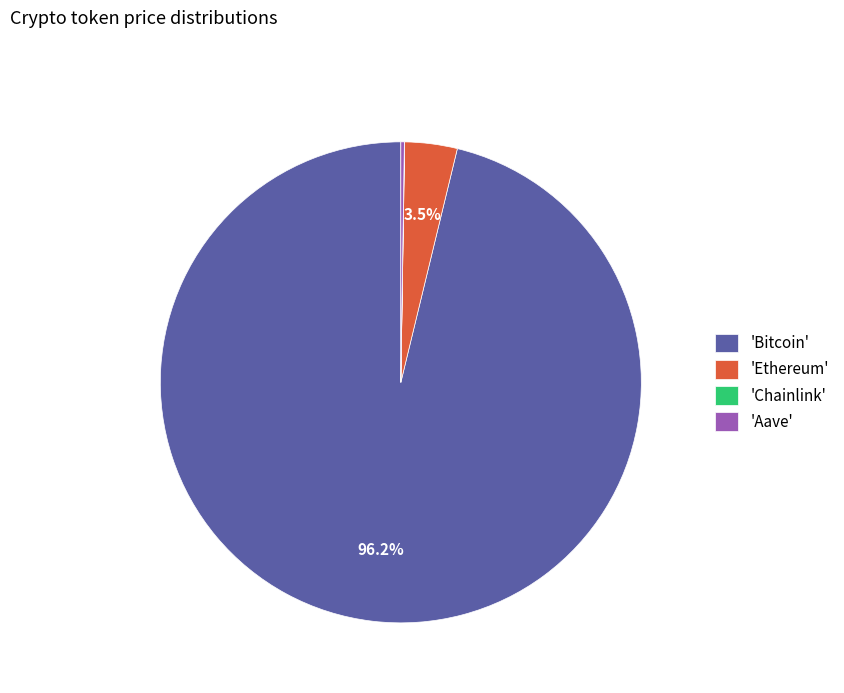

Which category accounts for the majority?

'Bitcoin'